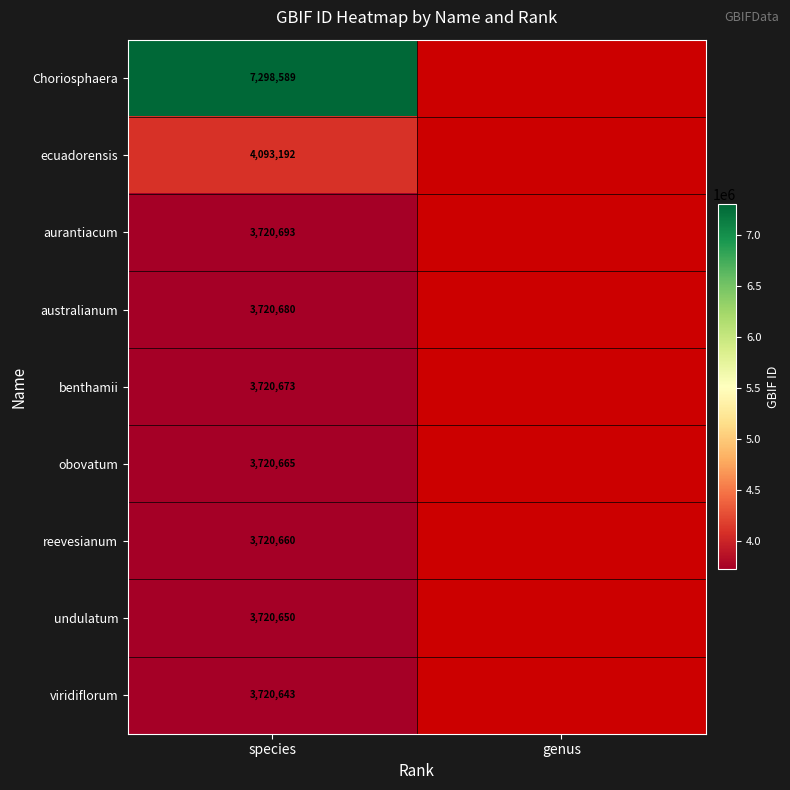

The value of ecuadorensis at species is 2162958. True or false?

False